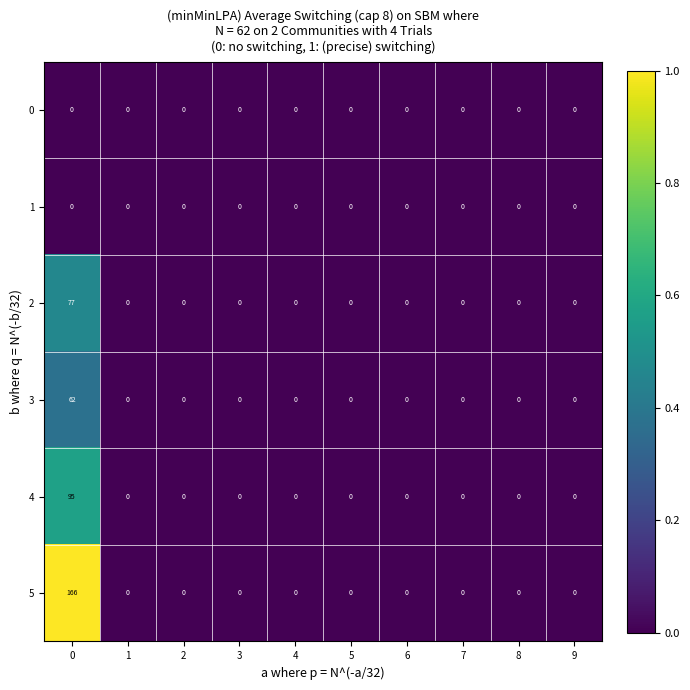

Rank the series at 1 from highest to lowest value.

row_0, row_1, row_2, row_3, row_4, row_5